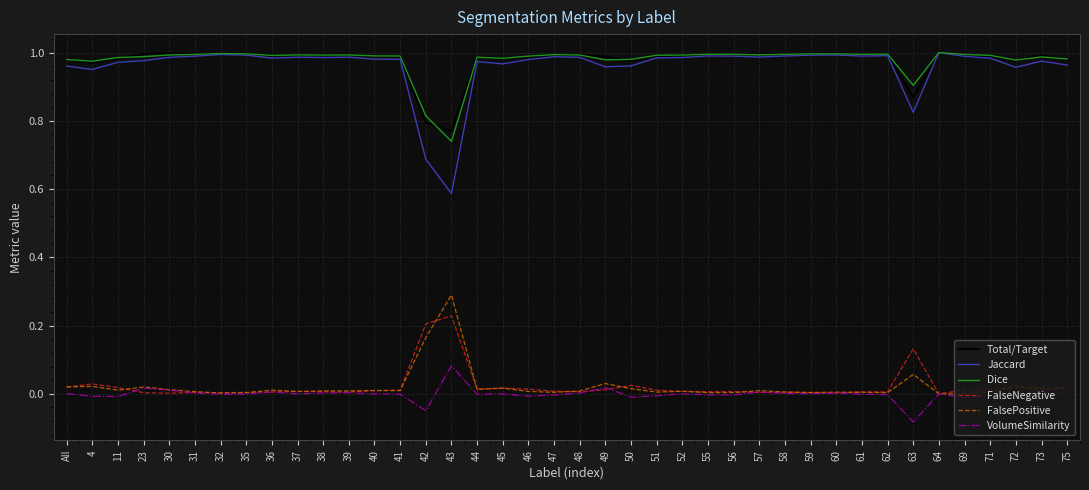

What are all the series names shown in the legend?

Total/Target, Jaccard, Dice, FalseNegative, FalsePositive, VolumeSimilarity